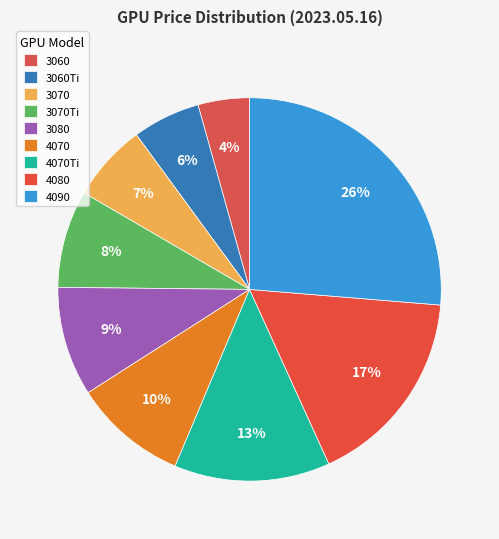

Which category has the smallest portion of the pie?

3060